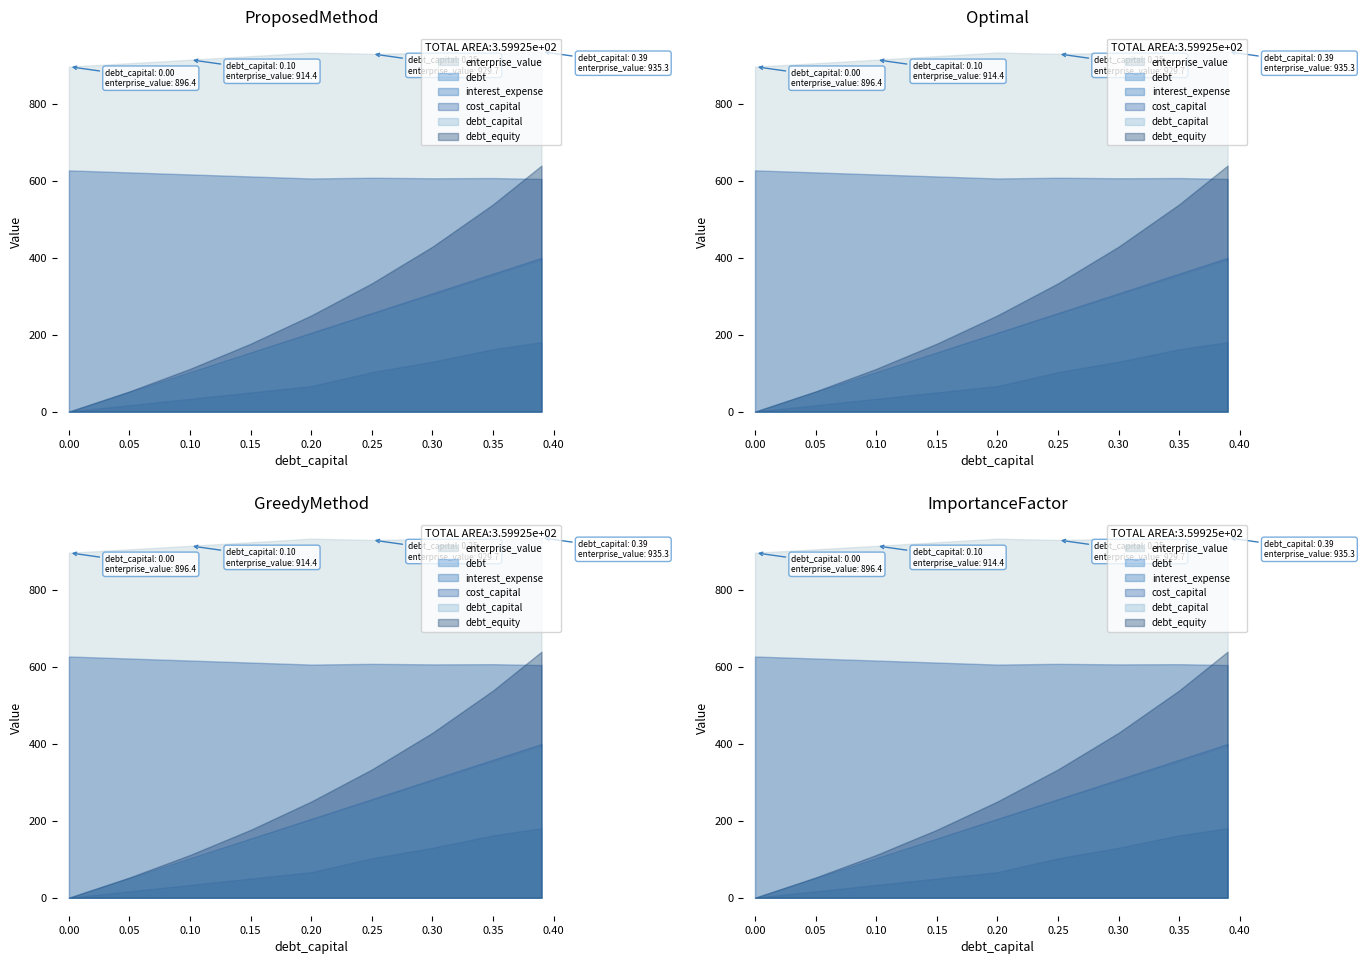

At how many categories does at least one series exceed 387?

9